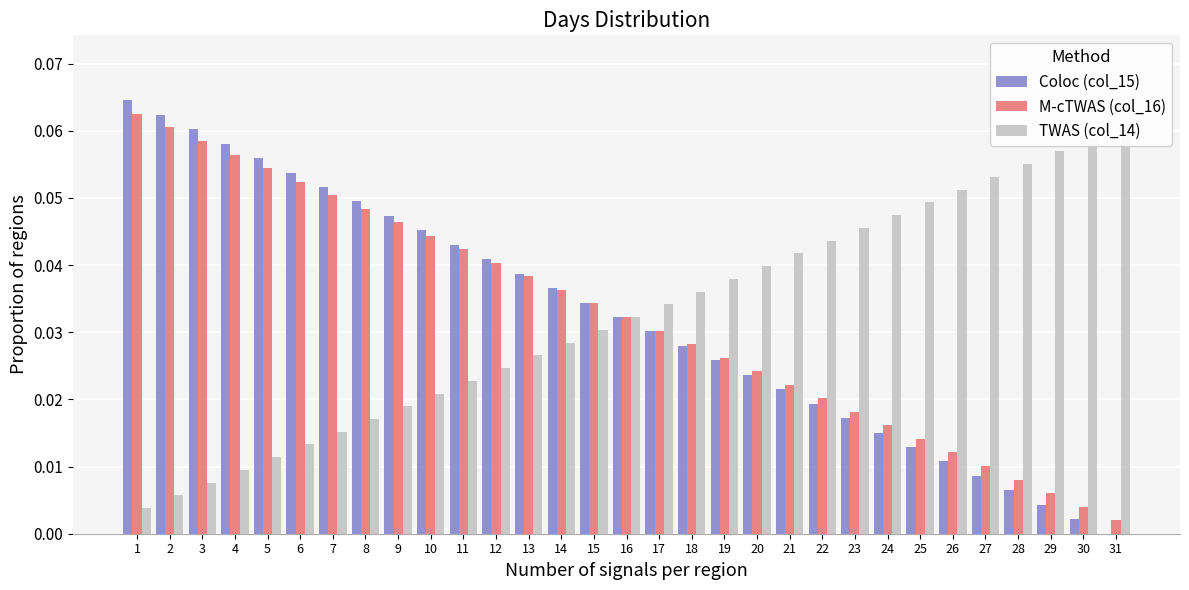

Reading left to right, extract all data points from this chart.

col_15: 1=0.1	2=0.1	3=0.1	4=0.1	5=0.1	6=0.1	7=0.1	8=0.0	9=0.0	10=0.0	11=0.0	12=0.0	13=0.0	14=0.0	15=0.0	16=0.0	17=0.0	18=0.0	19=0.0	20=0.0	21=0.0	22=0.0	23=0.0	24=0.0	25=0.0	26=0.0	27=0.0	28=0.0	29=0.0	30=0.0	31=0.0
col_16: 1=0.1	2=0.1	3=0.1	4=0.1	5=0.1	6=0.1	7=0.1	8=0.0	9=0.0	10=0.0	11=0.0	12=0.0	13=0.0	14=0.0	15=0.0	16=0.0	17=0.0	18=0.0	19=0.0	20=0.0	21=0.0	22=0.0	23=0.0	24=0.0	25=0.0	26=0.0	27=0.0	28=0.0	29=0.0	30=0.0	31=0.0
col_14: 1=0.0	2=0.0	3=0.0	4=0.0	5=0.0	6=0.0	7=0.0	8=0.0	9=0.0	10=0.0	11=0.0	12=0.0	13=0.0	14=0.0	15=0.0	16=0.0	17=0.0	18=0.0	19=0.0	20=0.0	21=0.0	22=0.0	23=0.0	24=0.0	25=0.0	26=0.1	27=0.1	28=0.1	29=0.1	30=0.1	31=0.1